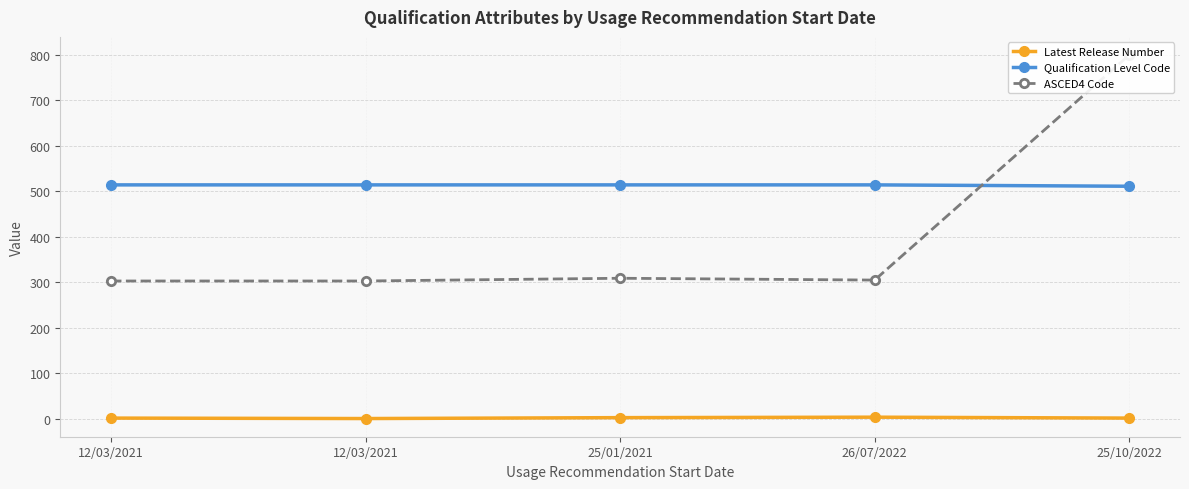

At how many categories does at least one series exceed 20?

5